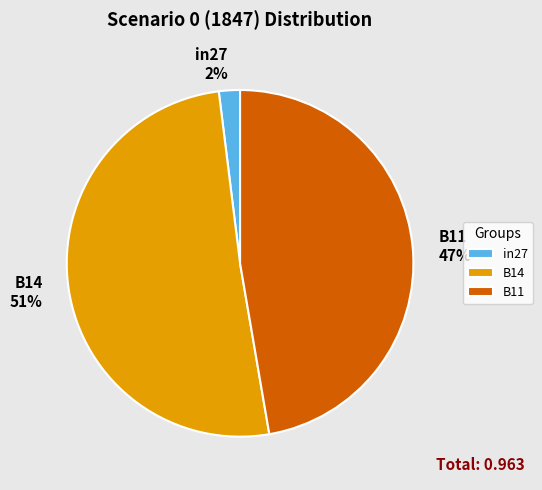

To the nearest percent, what portion does in27 represent?

2%